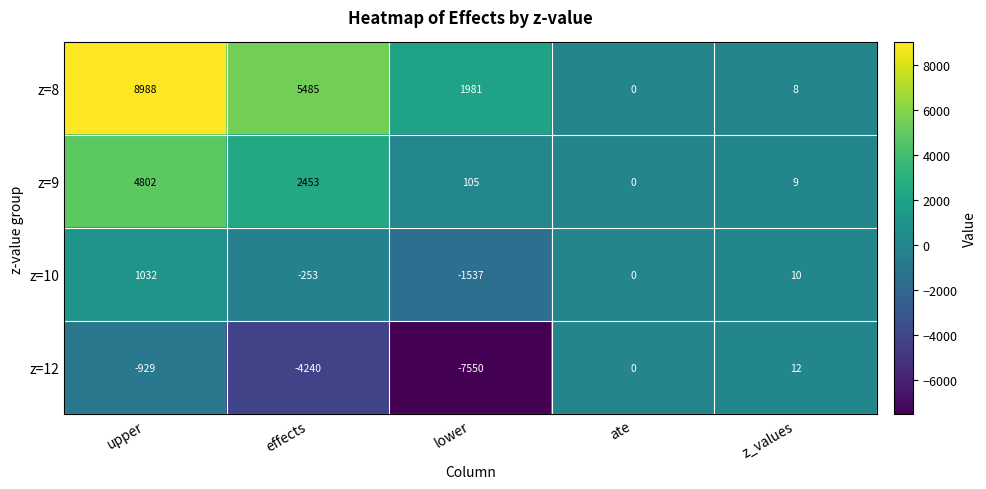

True or false: z=12 has a value of -4017 at lower.

False